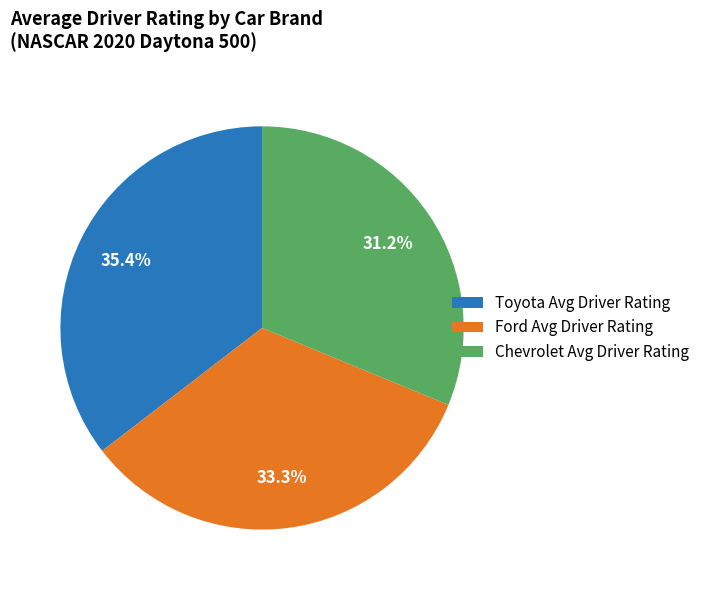

Which slice is the largest?

Toyota Avg Driver Rating